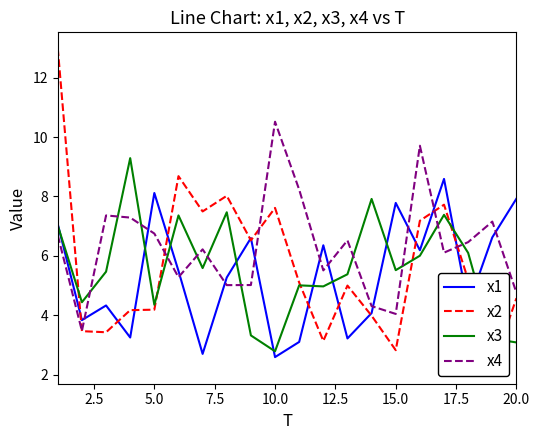

At which label does x3 reach its minimum?

10.0